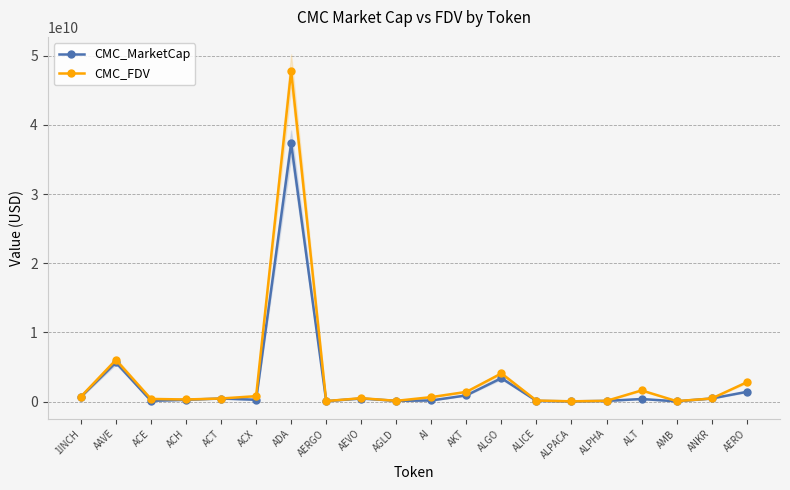

True or false: CMC_MarketCap and CMC_FDV intersect in this chart.

False